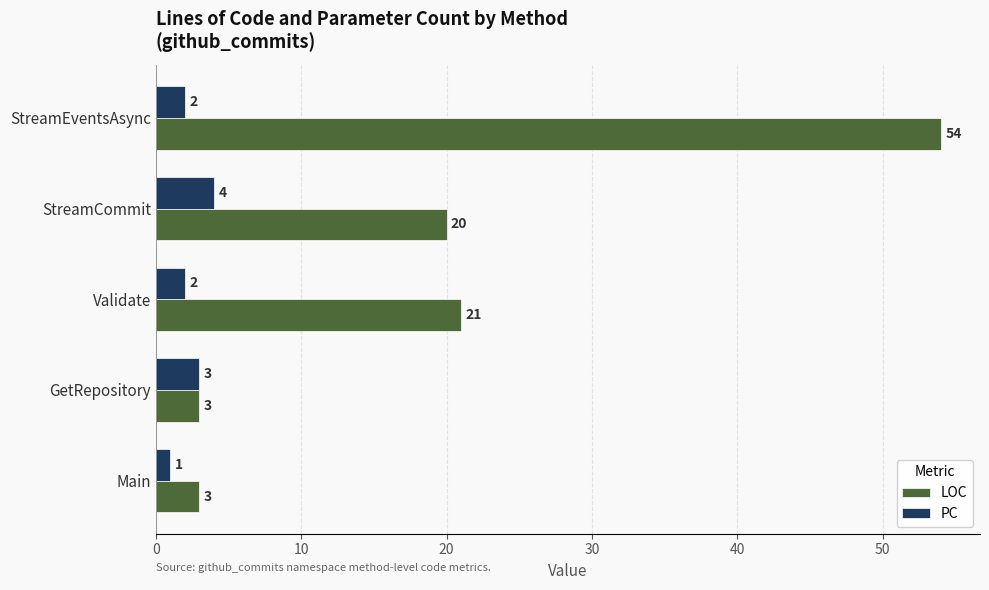

What is the total value across all series at StreamCommit?

24